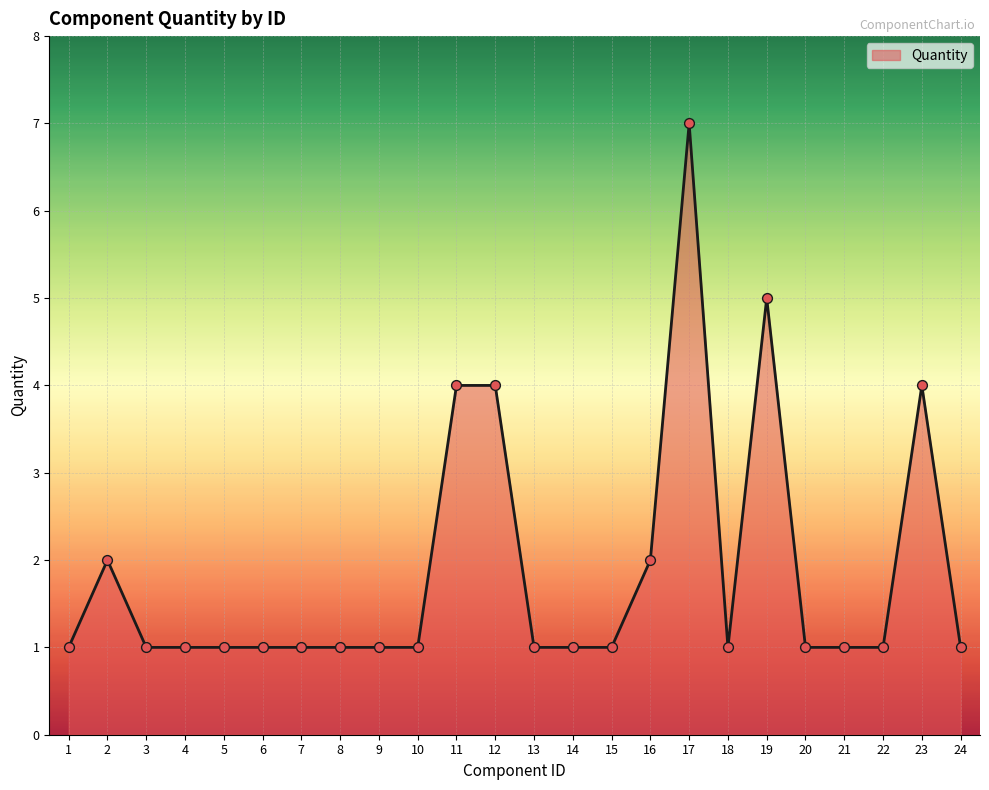

What is the change in value from 4 to 23?

+3